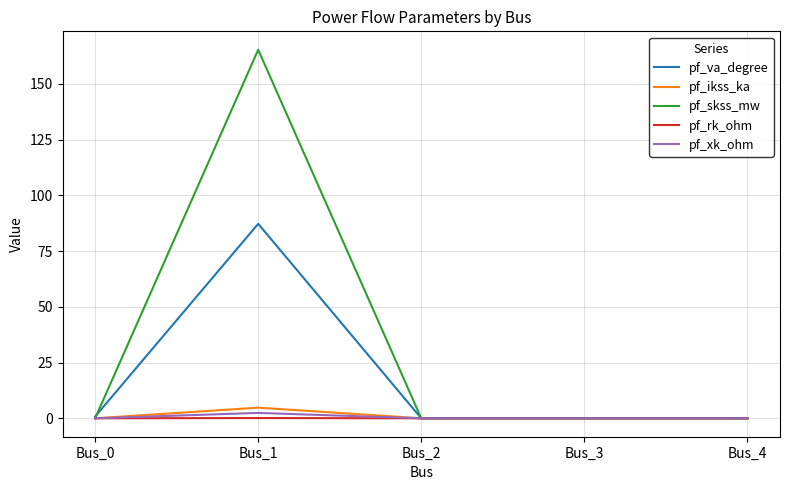

What is the average value of the pf_xk_ohm series?

0.5